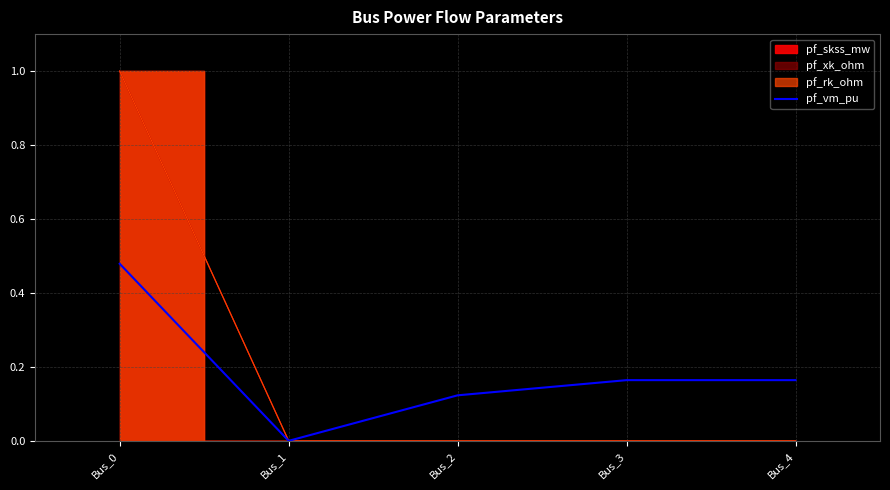

Is it true that the value at Bus_1 is 0.0?

True